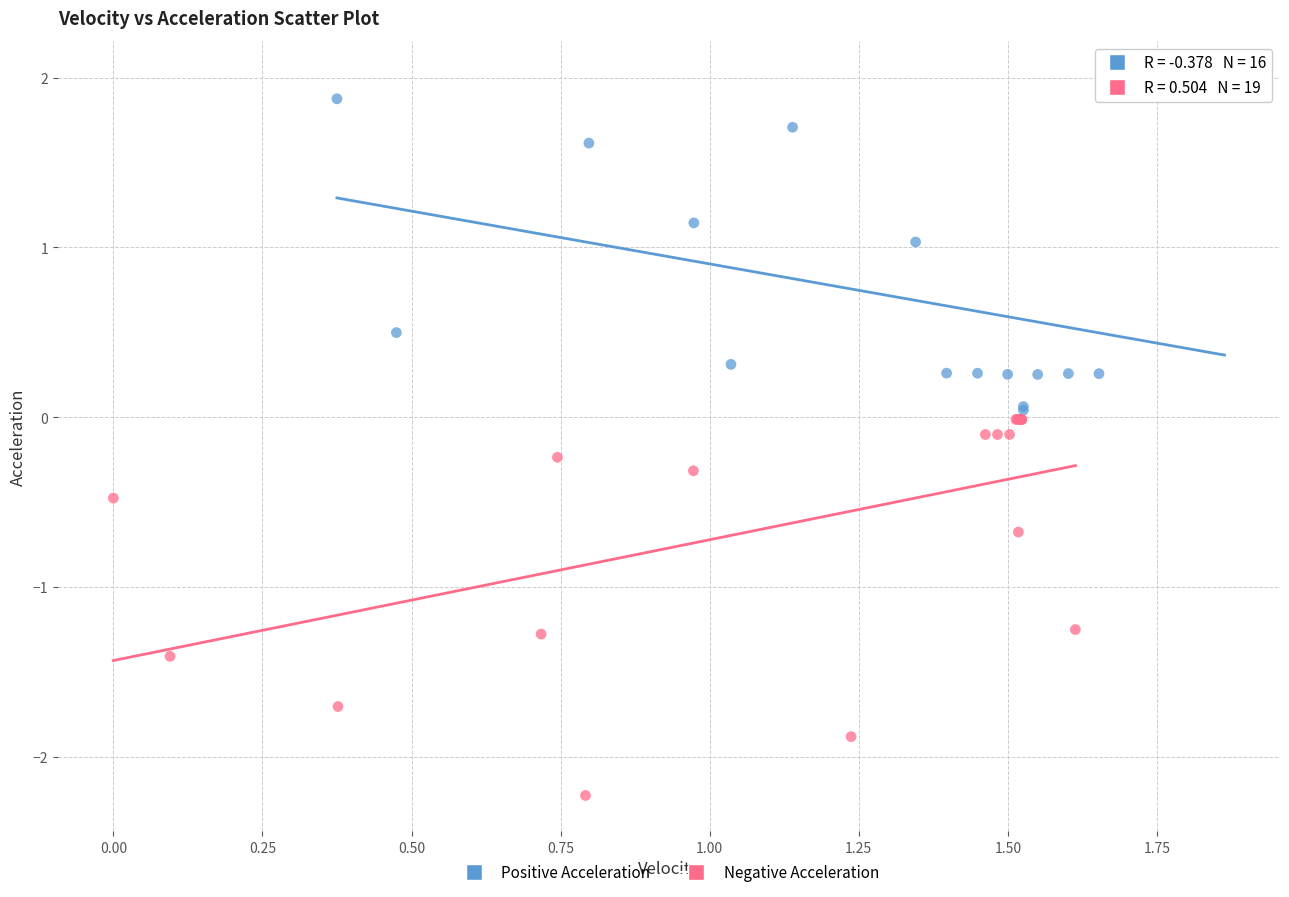

What are all the series names shown in the legend?

Positive Acceleration, Negative Acceleration